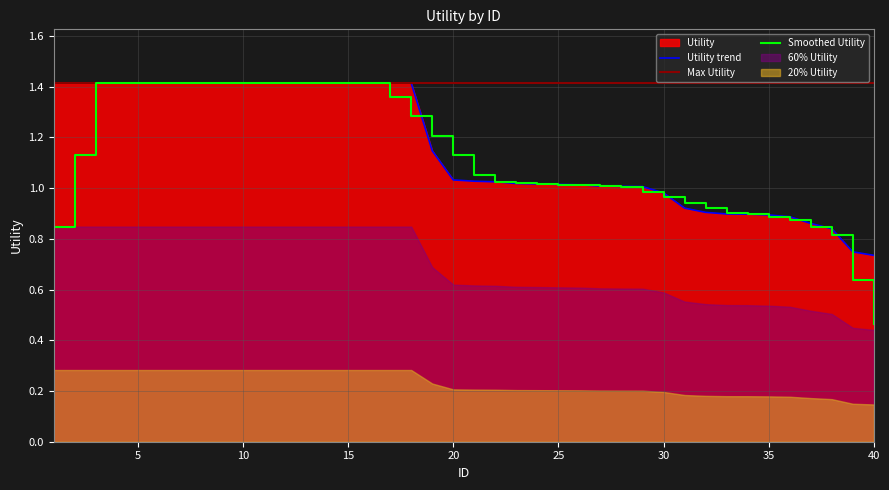

What is the maximum value shown in the chart?

1.4